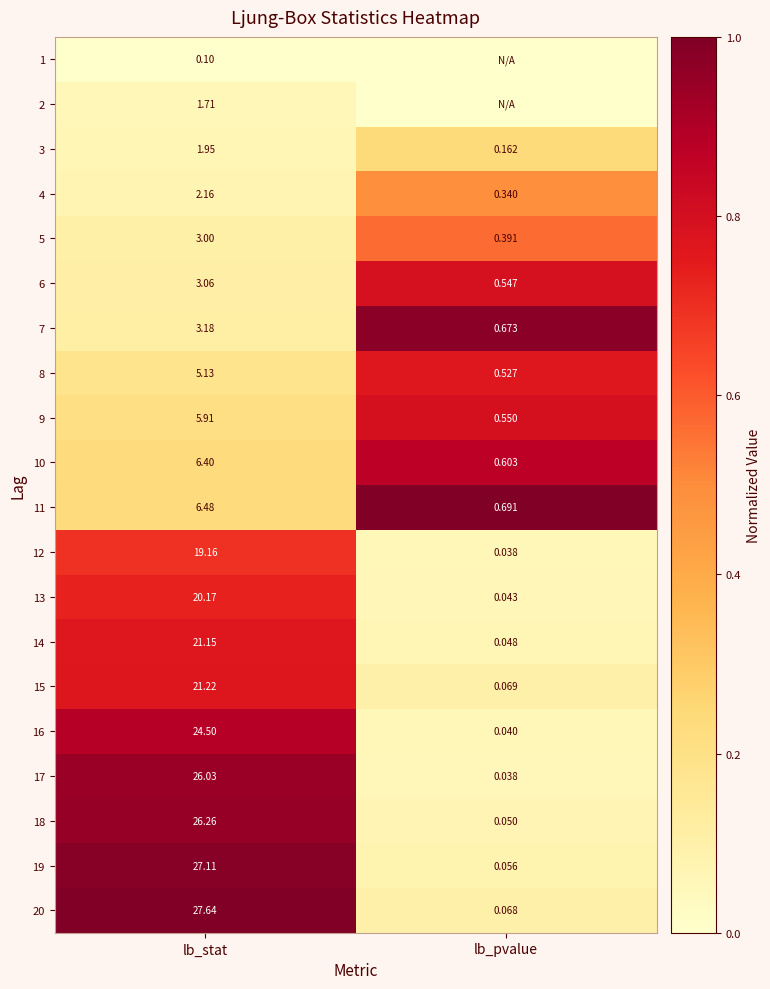

Between lb_stat and lb_pvalue, which is larger?

lb_stat